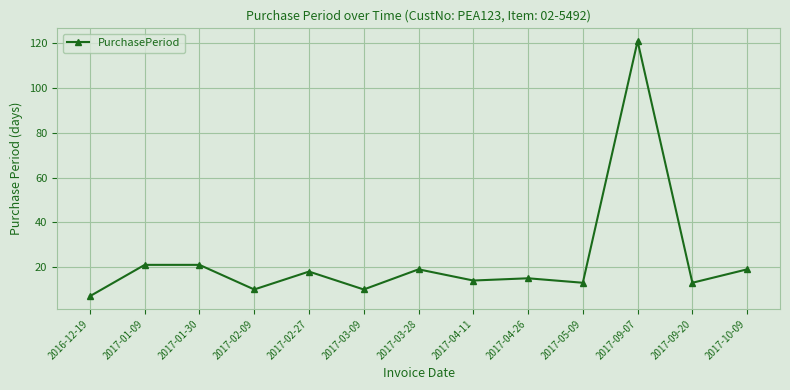

The chart shows a value of 5 at 2017-09-20. True or false?

False